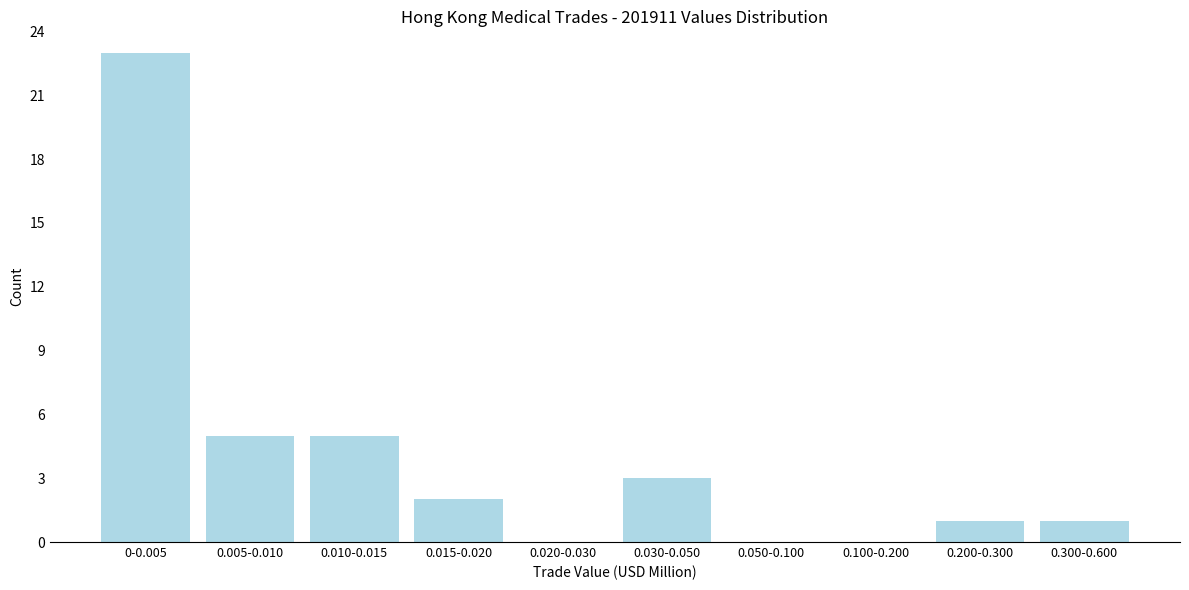

Reading left to right, list all the values displayed in this chart.

0-0.005=23	0.005-0.010=5	0.010-0.015=5	0.015-0.020=2	0.020-0.030=0	0.030-0.050=3	0.050-0.100=0	0.100-0.200=0	0.200-0.300=1	0.300-0.600=1